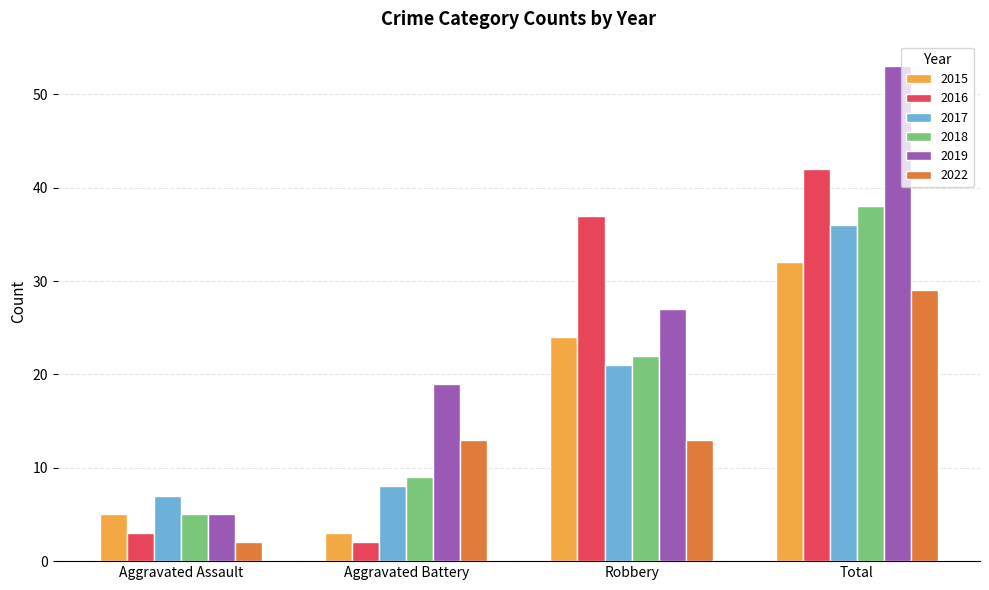

What is the value of the 2018 bar at the 2nd from the left?

9